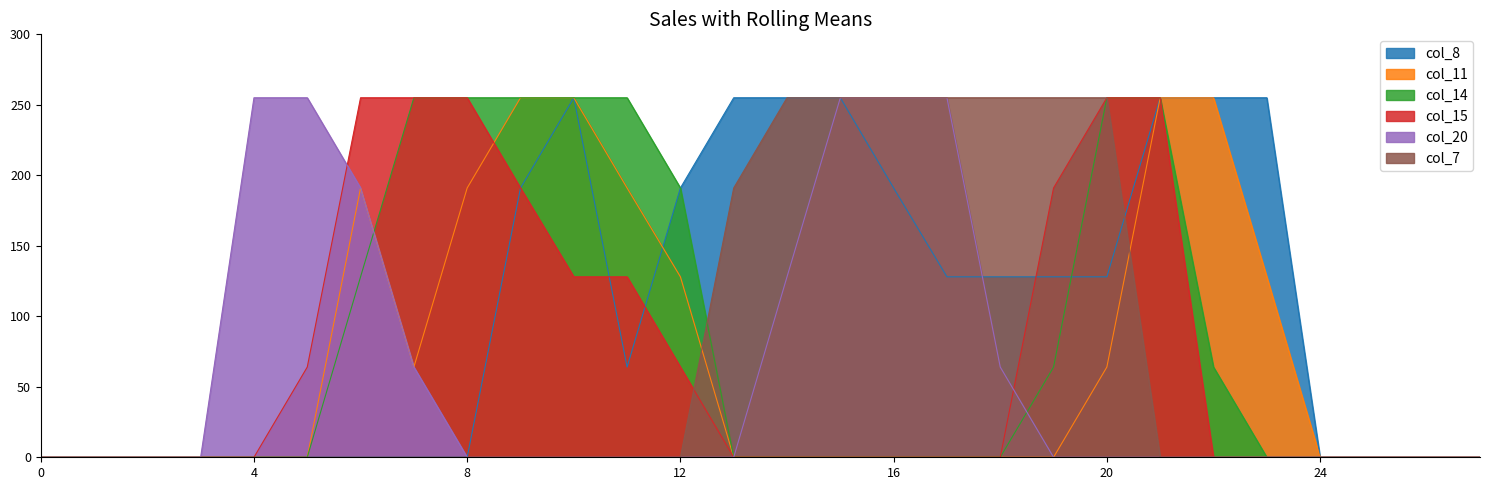

How many times do col_8 and col_14 cross each other?

1